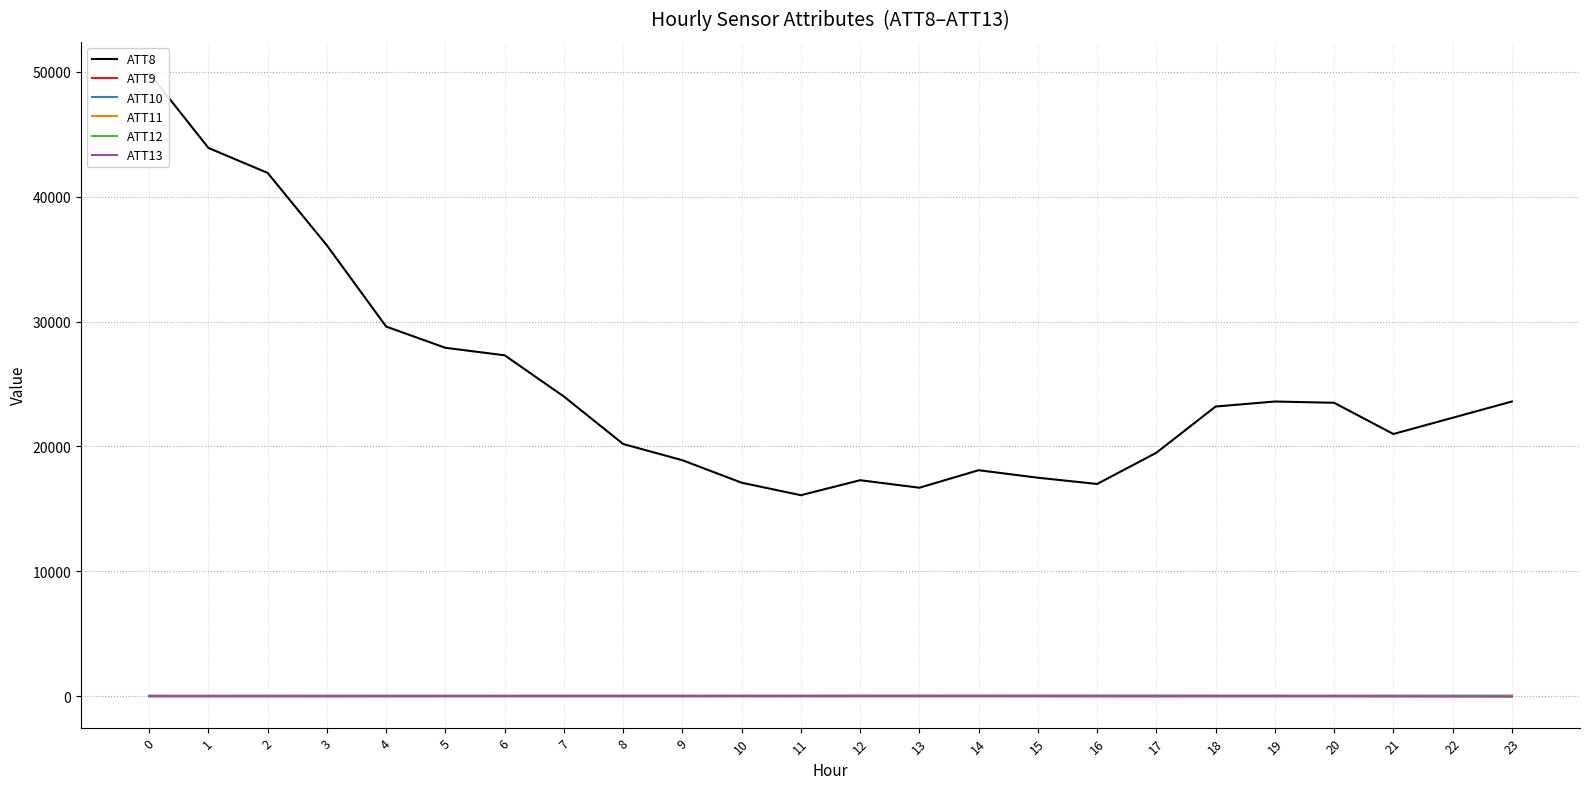

True or false: ATT10 and ATT13 cross at least once.

False